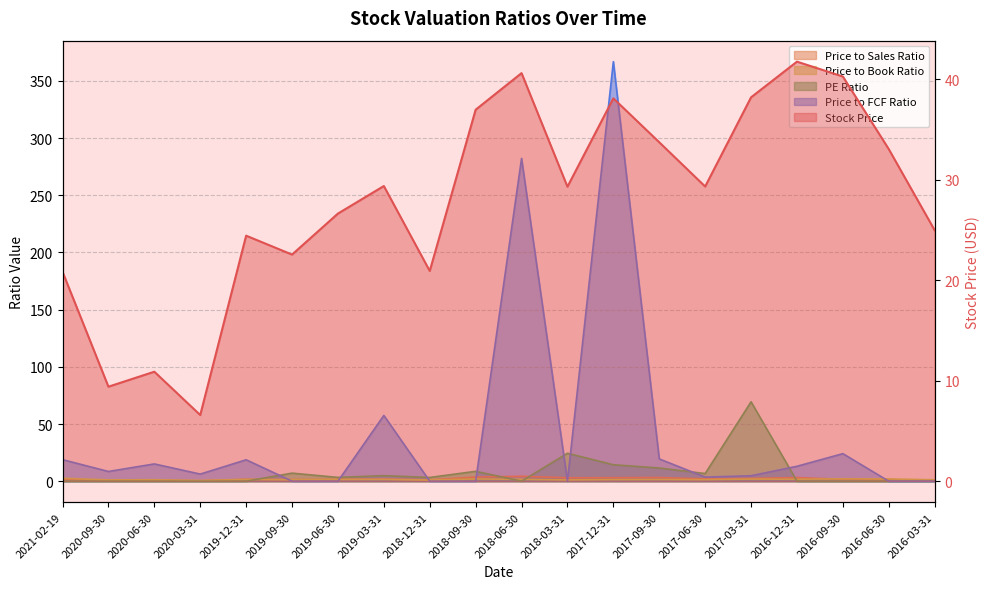

What is the label of the 5th point from the left?

2019-12-31